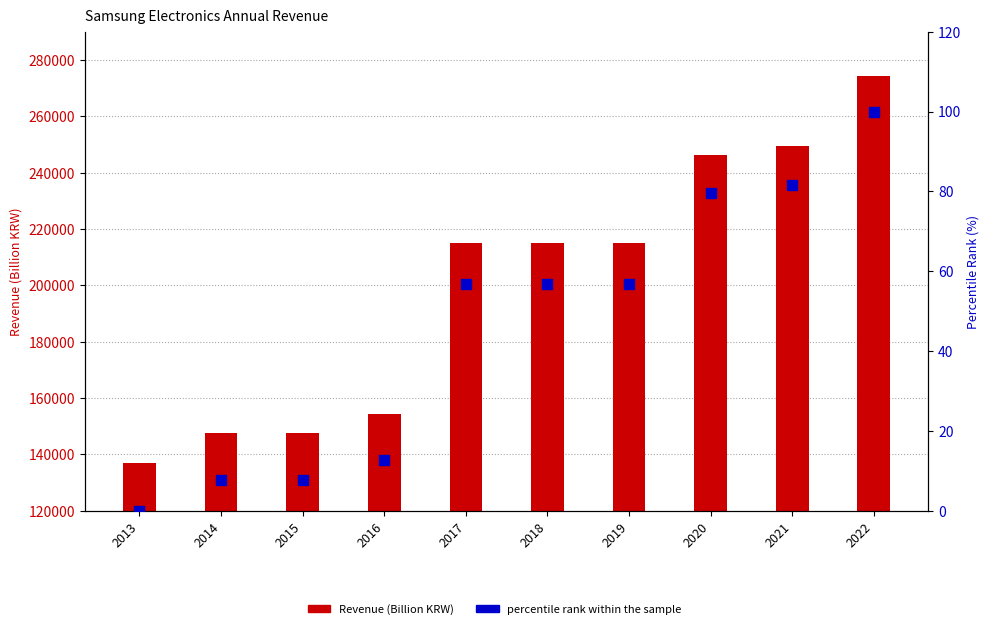

What is the total value across all series at 2013?

136886.5